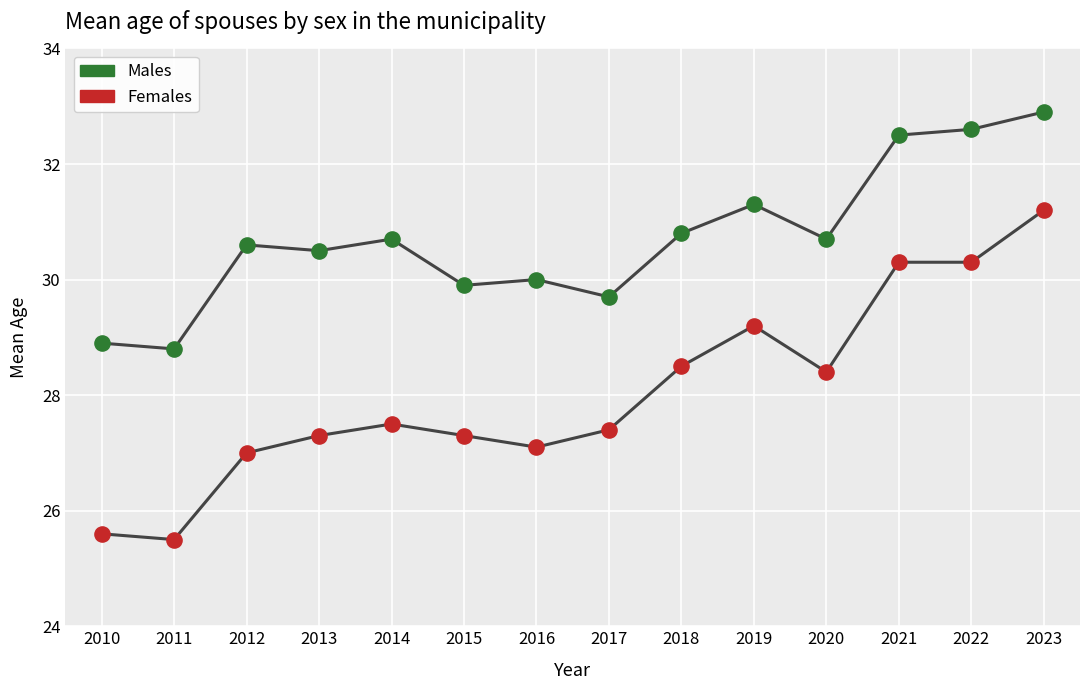

Across all data points, what is the range of Y values (max minus min)?

7.4